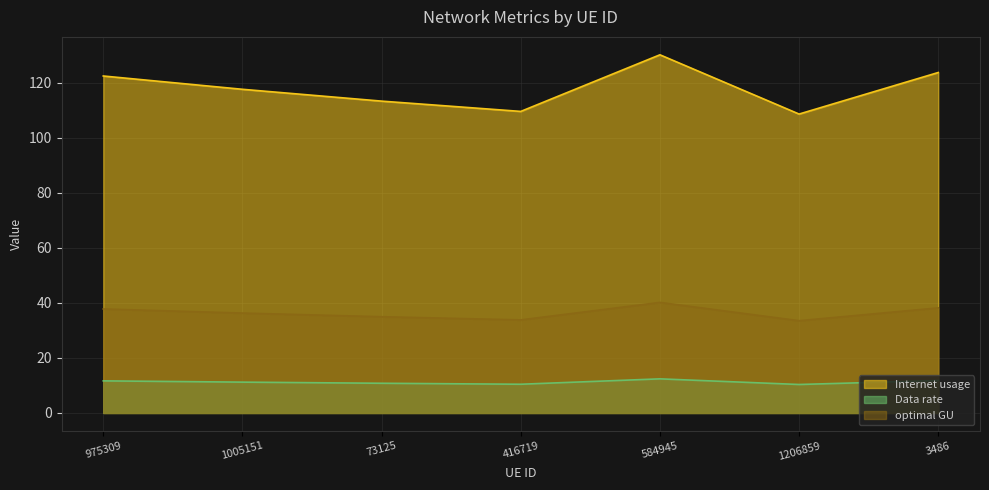

True or false: Internet usage and optimal GU cross at least once.

False